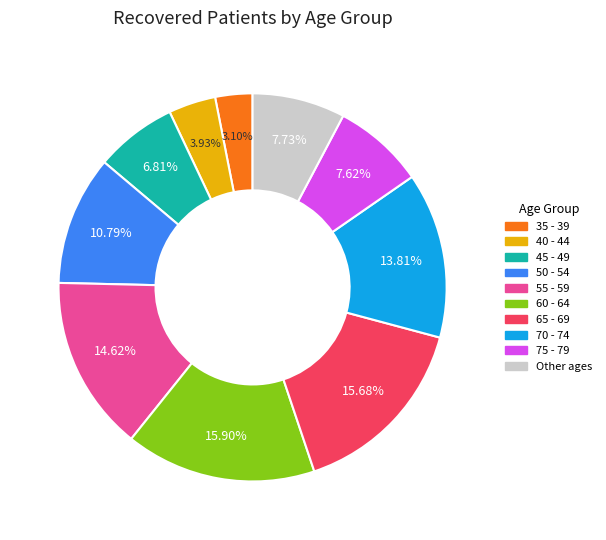

Is there any slice that represents more than half of the pie?

No